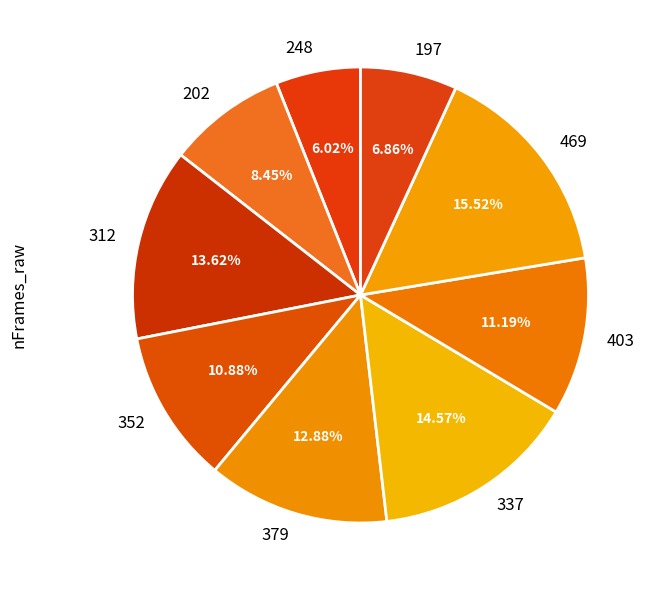

What percentage is the 337 slice, to the nearest percent?

15%